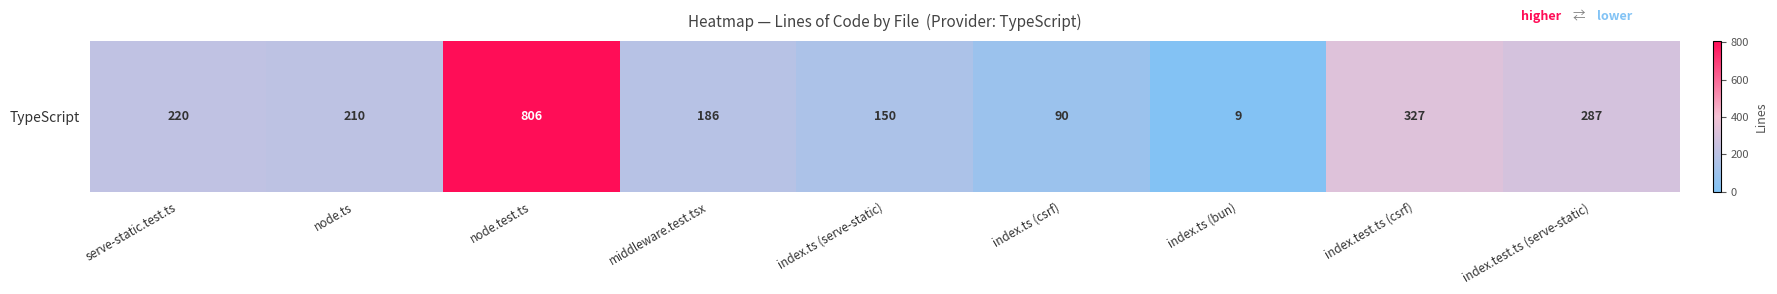

The chart shows a value of 9 at index.ts (bun). True or false?

True